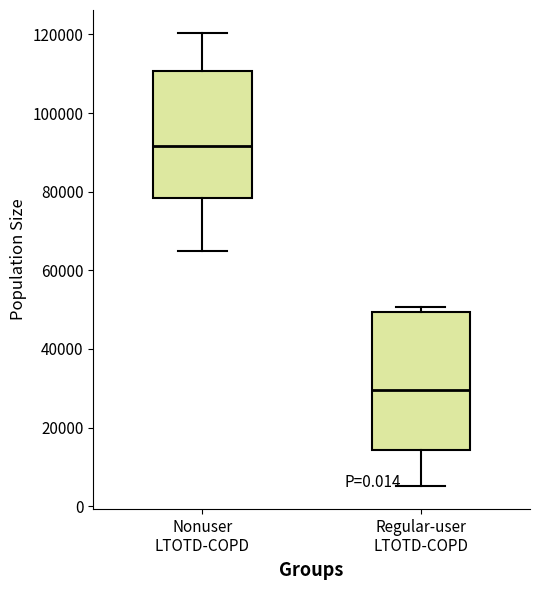

Reading left to right, transcribe this box plot: for each box, give where its median line is, the range the box spans, and where its two whiskers end, as read against the y-axis. The values are not printed on the chart, so give them approximately, as read against the axis.

Nonuser LTOTD-COPD: median 92000, box 78000 to 110000, whiskers 66000 to 120000
Regular-user LTOTD-COPD: median 30000, box 14000 to 50000, whiskers 6000 to 50000 (just above the box's upper edge)